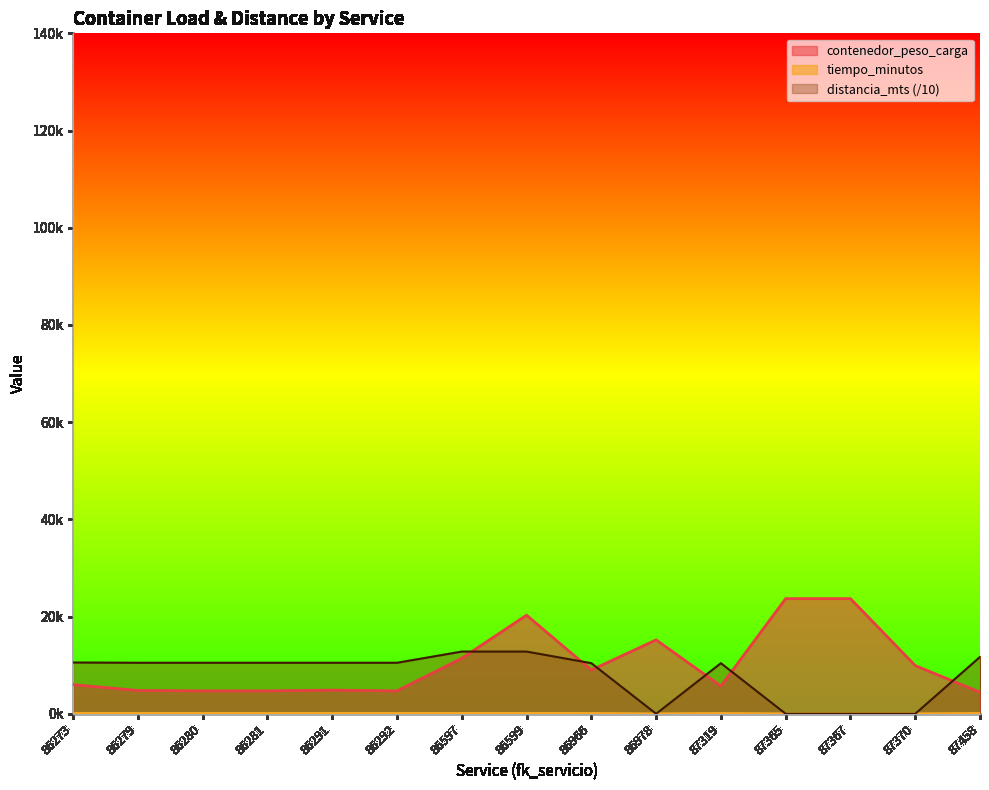

The value of contenedor_peso_carga at 87319 is 2715.3. True or false?

False